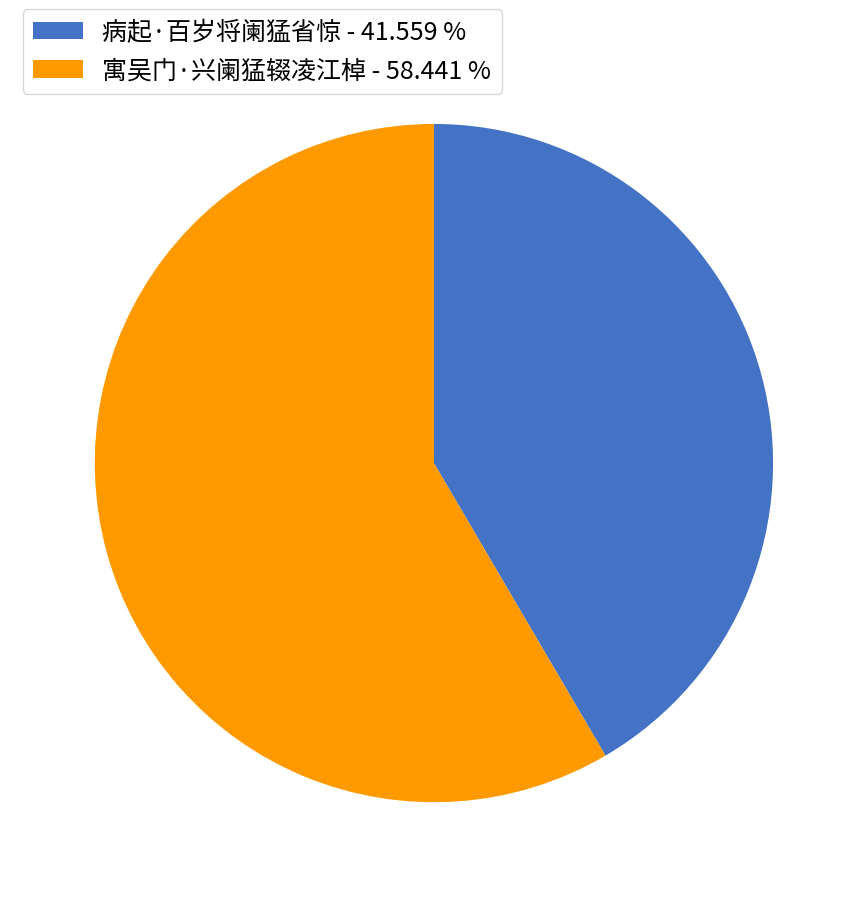

Do 寓吴门·兴阑猛辍凌江棹 and 病起·百岁将阑猛省惊 together represent more than half of the pie?

Yes